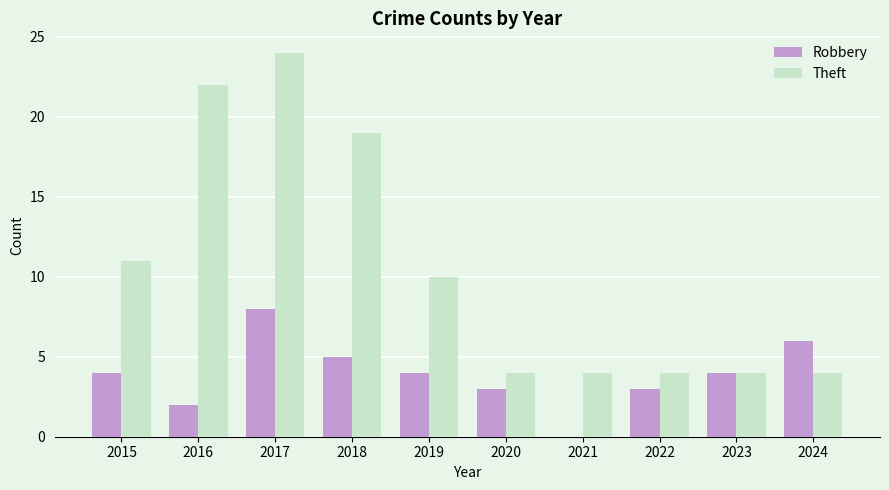

How many categories are shown in the chart?

10